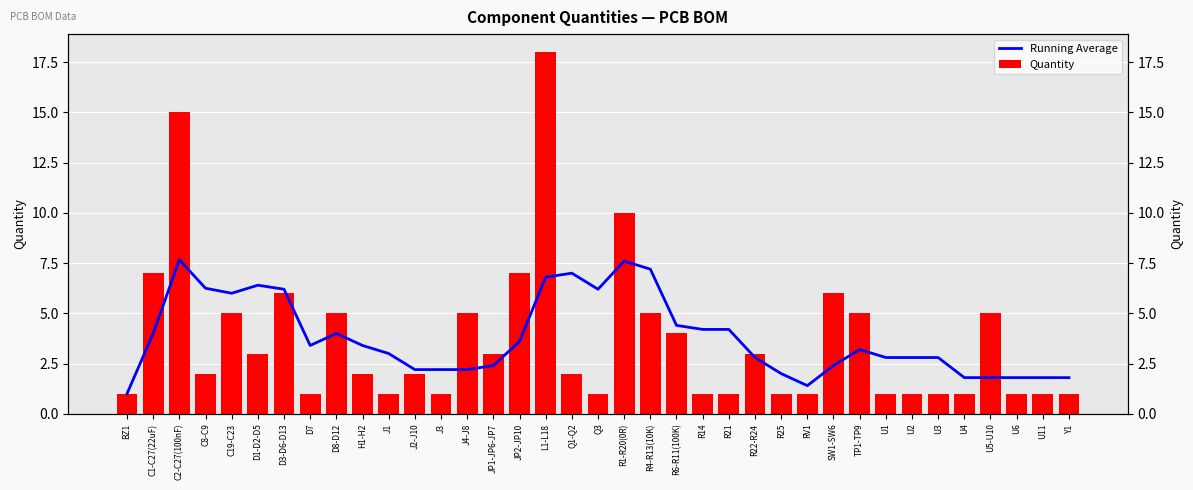

Between Q3 and RV1, which series saw the biggest shift?

Running Average